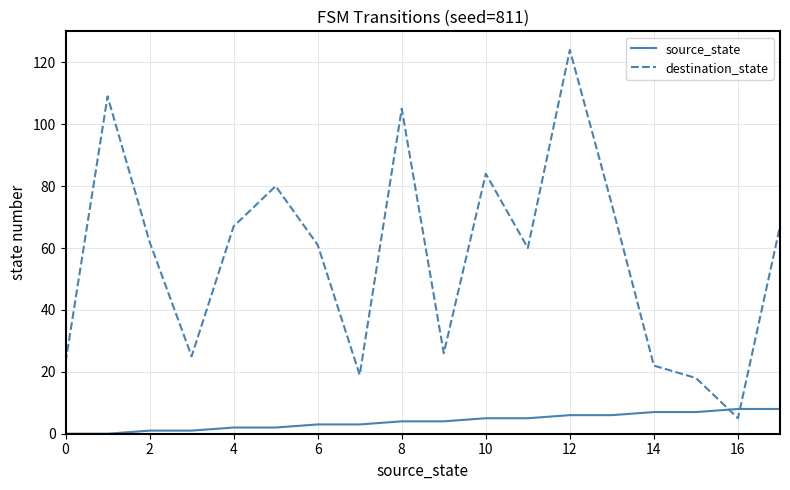

Rank the series by their maximum value, from highest to lowest.

destination_state, source_state